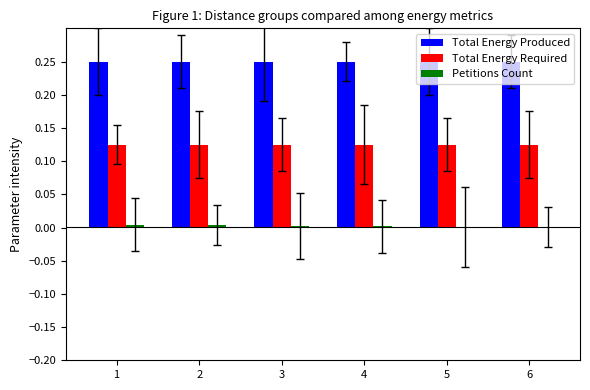

The value of Total Energy Produced at 6 is 0.4. True or false?

False